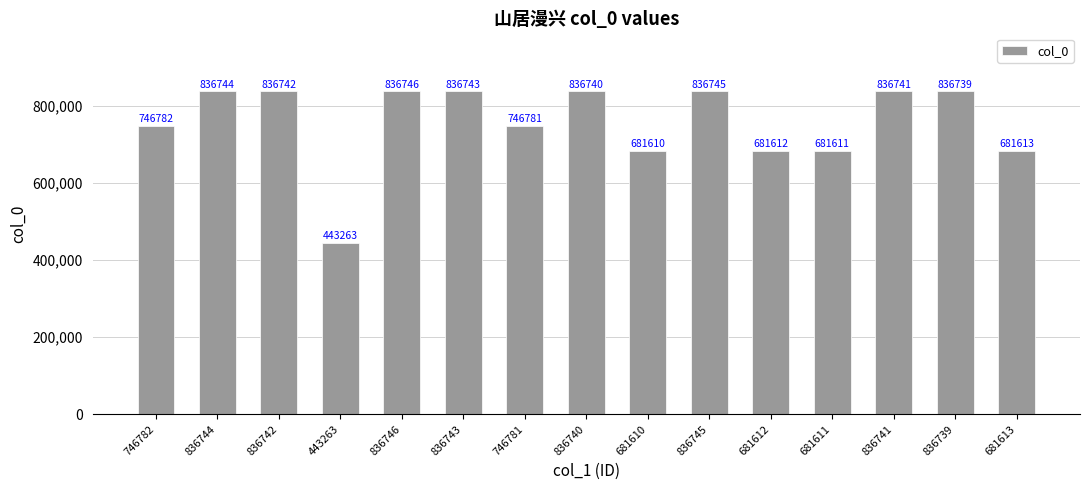

Approximately how many times larger is the value at 836739 compared to 681610?

1.2